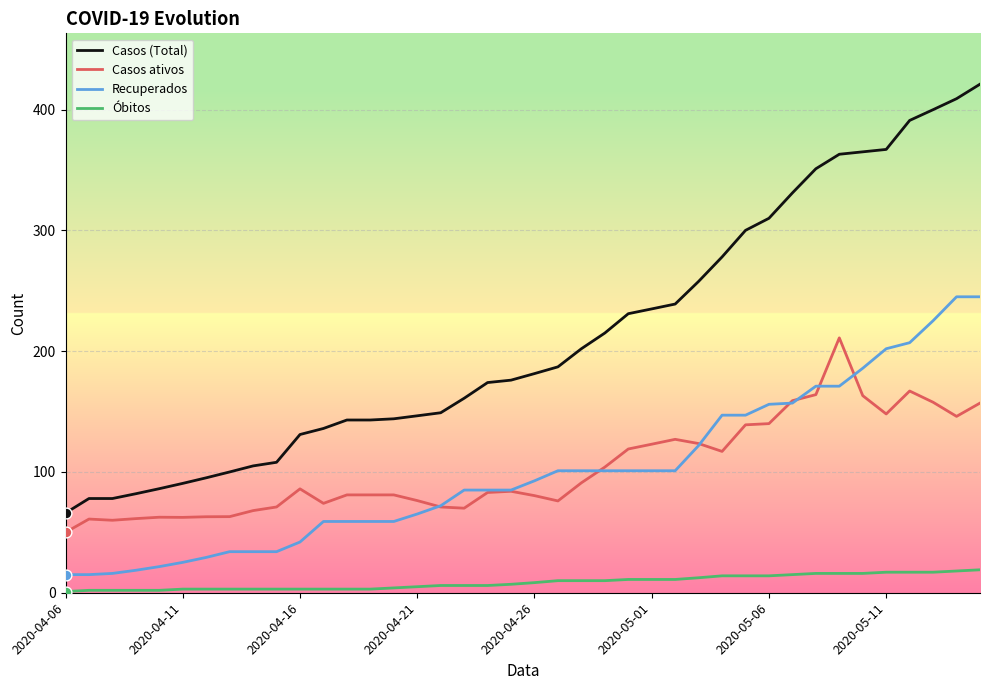

What are all the series names shown in the legend?

Casos (Total), Casos ativos, Recuperados, Óbitos